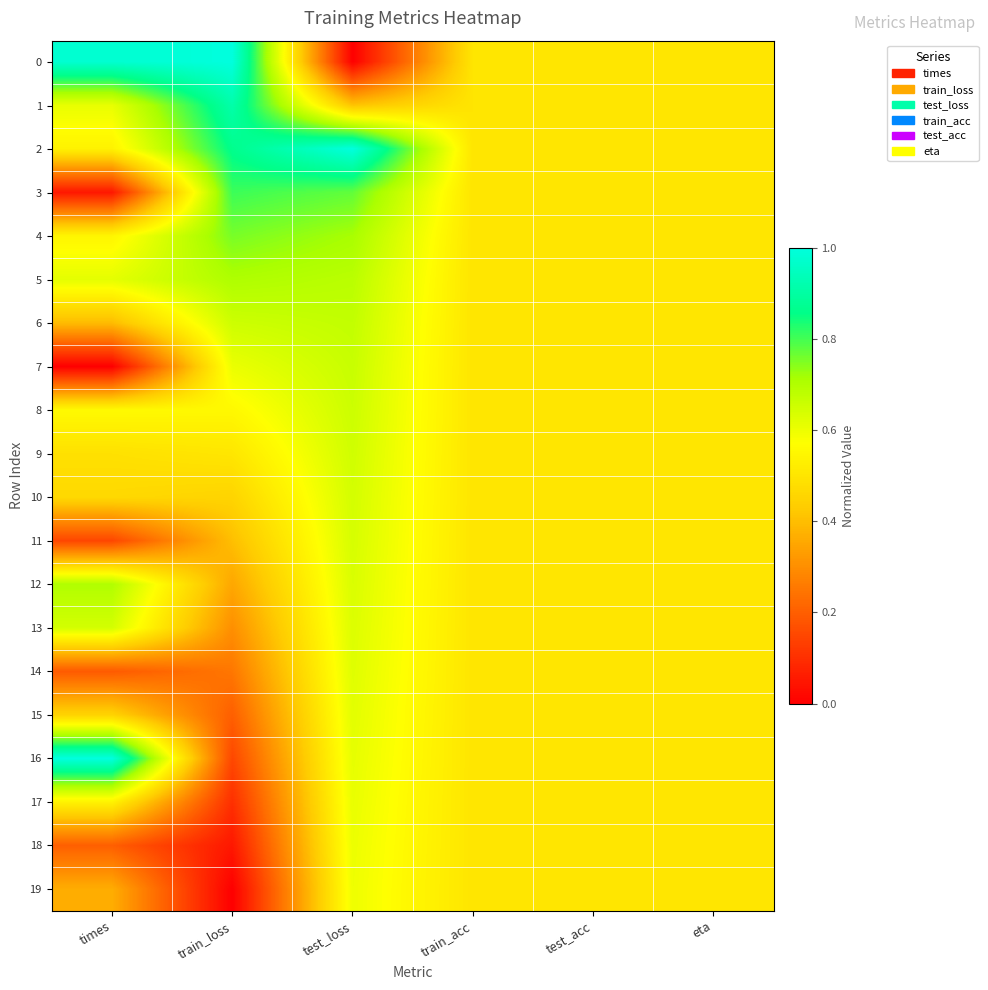

Reading left to right, list all the values displayed in this chart.

0: times=1.0	train_loss=1.0	test_loss=0.0	train_acc=0.5	test_acc=0.5	eta=0.5
1: times=0.6	train_loss=0.9	test_loss=0.4	train_acc=0.5	test_acc=0.5	eta=0.5
2: times=0.5	train_loss=0.9	test_loss=1.0	train_acc=0.5	test_acc=0.5	eta=0.5
3: times=0.1	train_loss=0.8	test_loss=0.8	train_acc=0.5	test_acc=0.5	eta=0.5
4: times=0.5	train_loss=0.8	test_loss=0.7	train_acc=0.5	test_acc=0.5	eta=0.5
5: times=0.6	train_loss=0.7	test_loss=0.7	train_acc=0.5	test_acc=0.5	eta=0.5
6: times=0.4	train_loss=0.7	test_loss=0.7	train_acc=0.5	test_acc=0.5	eta=0.5
7: times=0.0	train_loss=0.6	test_loss=0.7	train_acc=0.5	test_acc=0.5	eta=0.5
8: times=0.6	train_loss=0.6	test_loss=0.7	train_acc=0.5	test_acc=0.5	eta=0.5
9: times=0.5	train_loss=0.5	test_loss=0.6	train_acc=0.5	test_acc=0.5	eta=0.5
10: times=0.5	train_loss=0.5	test_loss=0.6	train_acc=0.5	test_acc=0.5	eta=0.5
11: times=0.1	train_loss=0.4	test_loss=0.6	train_acc=0.5	test_acc=0.5	eta=0.5
12: times=0.7	train_loss=0.4	test_loss=0.6	train_acc=0.5	test_acc=0.5	eta=0.5
13: times=0.6	train_loss=0.3	test_loss=0.6	train_acc=0.5	test_acc=0.5	eta=0.5
14: times=0.2	train_loss=0.3	test_loss=0.6	train_acc=0.5	test_acc=0.5	eta=0.5
15: times=0.5	train_loss=0.2	test_loss=0.6	train_acc=0.5	test_acc=0.5	eta=0.5
16: times=1.0	train_loss=0.2	test_loss=0.6	train_acc=0.5	test_acc=0.5	eta=0.5
17: times=0.5	train_loss=0.1	test_loss=0.6	train_acc=0.5	test_acc=0.5	eta=0.5
18: times=0.2	train_loss=0.1	test_loss=0.6	train_acc=0.5	test_acc=0.5	eta=0.5
19: times=0.4	train_loss=0.0	test_loss=0.6	train_acc=0.5	test_acc=0.5	eta=0.5